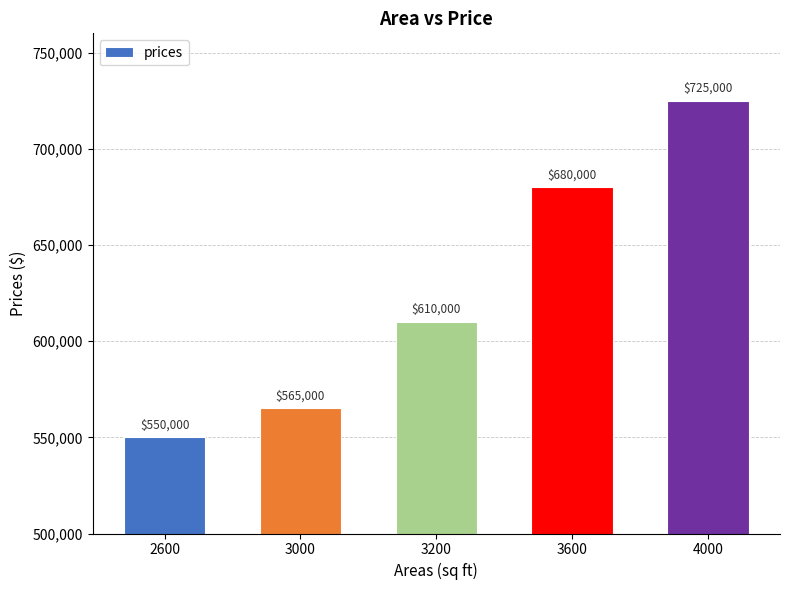

Which label corresponds to the largest value in the chart?

4000